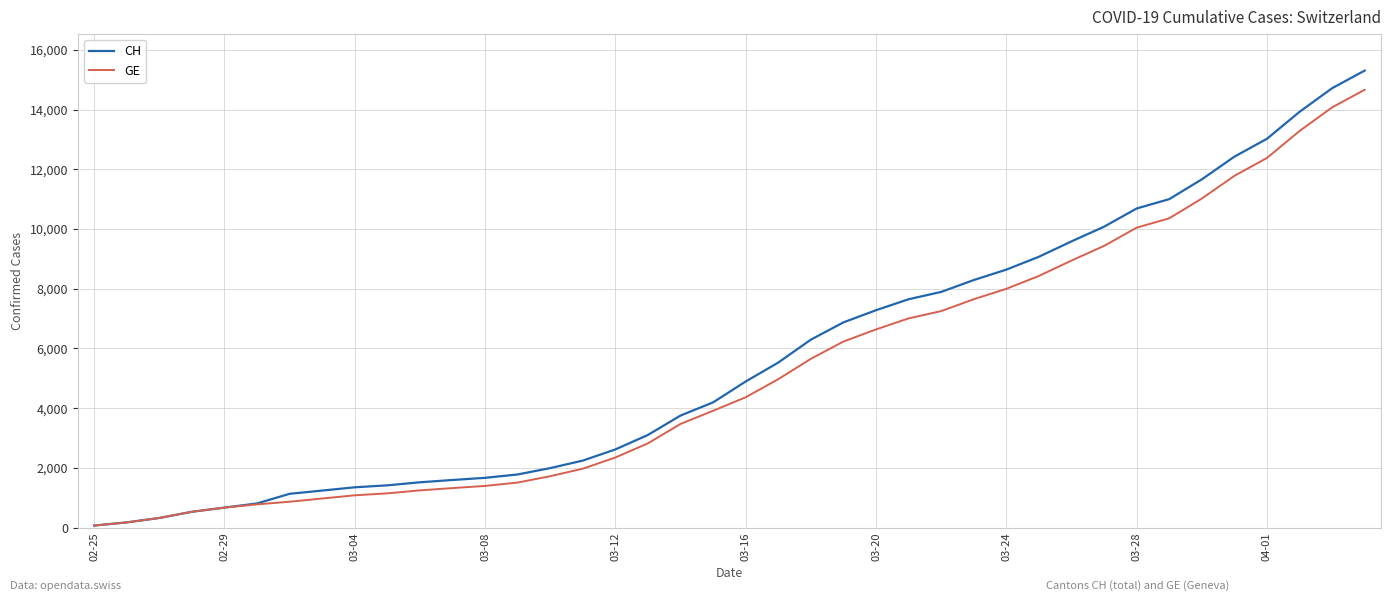

What is the maximum value for GE?

14662